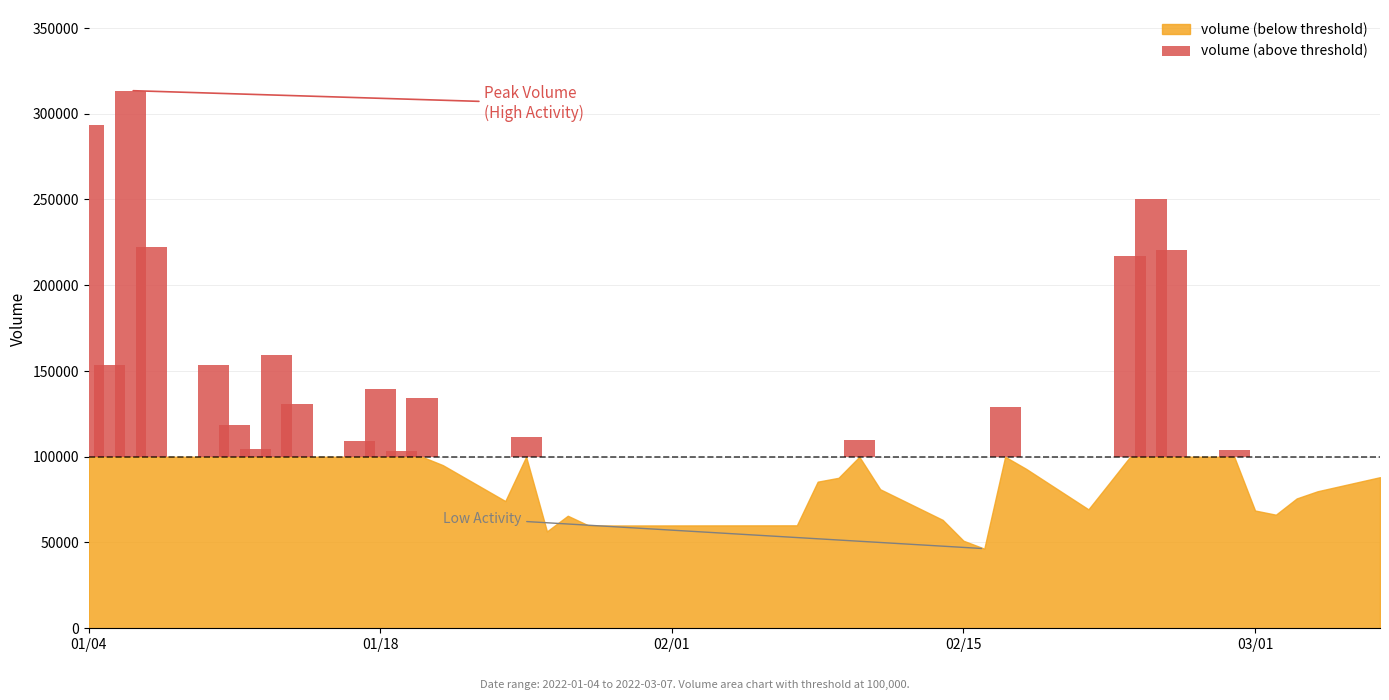

At which category is the sum across all series the highest?

2022-01-06